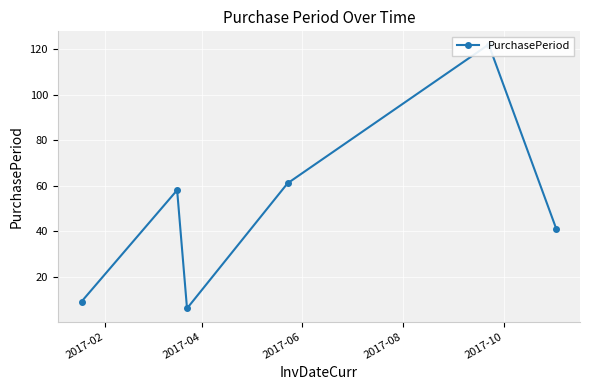

Reading left to right, transcribe all the data shown in this chart.

9	58	6	61	122	41